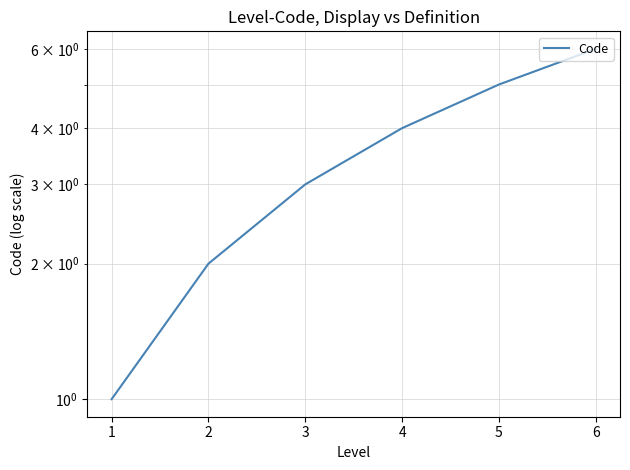

Reading left to right, transcribe all the data shown in this chart.

1	2	3	4	5	6